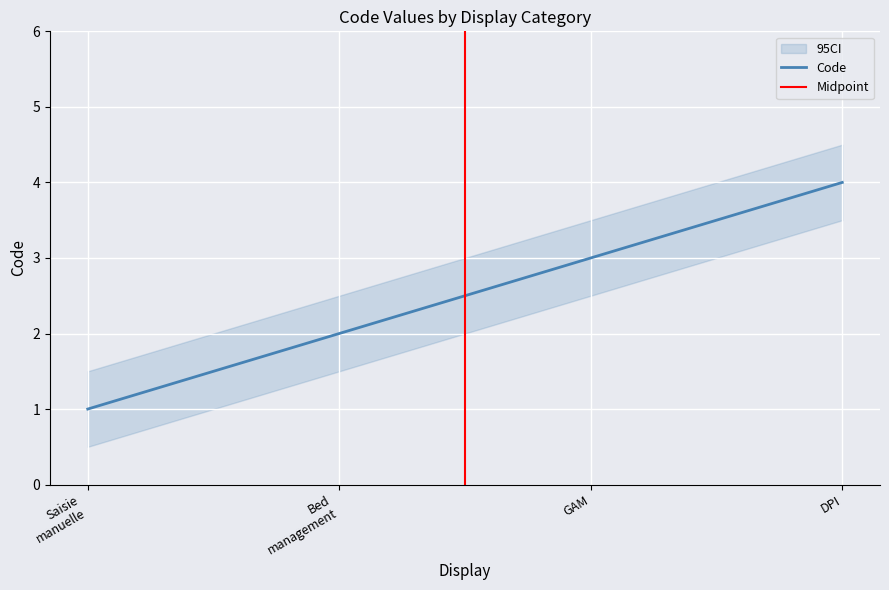

Count the number of categories in the chart.

4